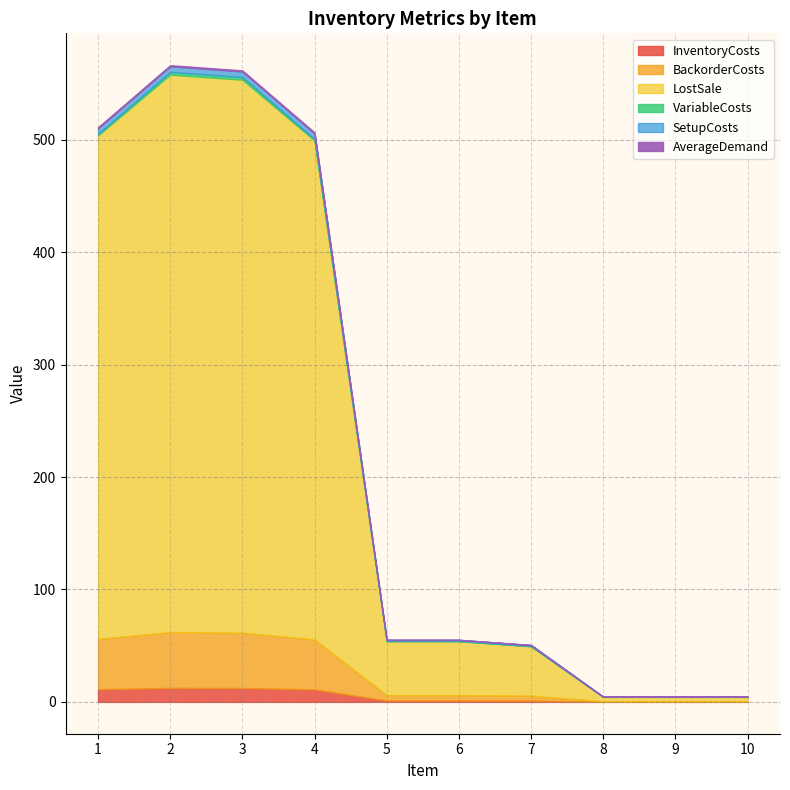

How many lines are shown in the chart?

6